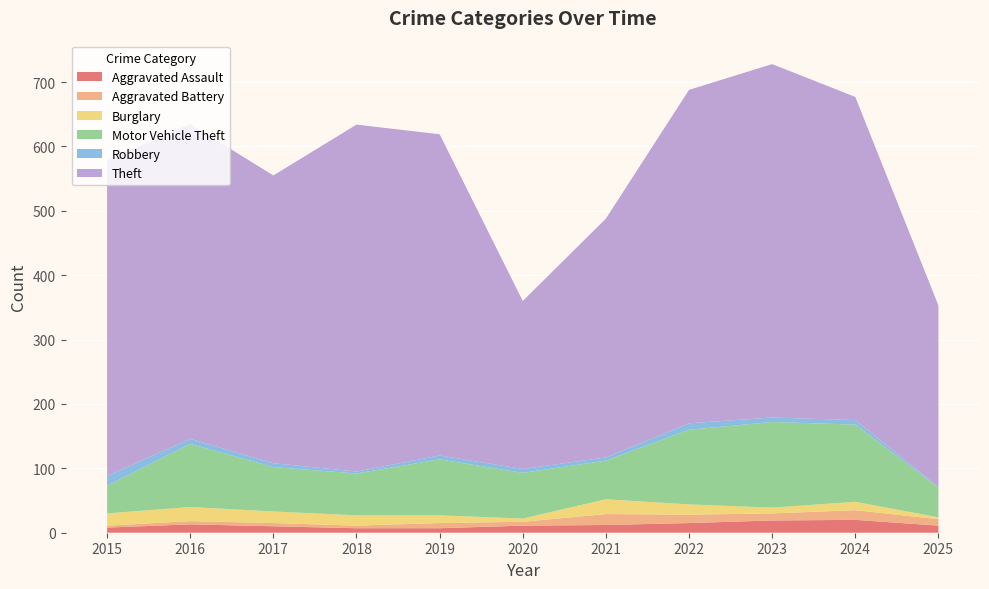

Reading right to left, list all the values displayed in this chart.

Aggravated Assault: 2025=11	2024=20	2023=19	2022=15	2021=12	2020=11	2019=7	2018=7	2017=10	2016=13	2015=8
Aggravated Battery: 2025=10	2024=15	2023=11	2022=13	2021=17	2020=6	2019=8	2018=4	2017=5	2016=5	2015=3
Burglary: 2025=3	2024=13	2023=9	2022=16	2021=23	2020=5	2019=12	2018=16	2017=18	2016=22	2015=19
Motor Vehicle Theft: 2025=46	2024=120	2023=133	2022=116	2021=60	2020=71	2019=87	2018=65	2017=69	2016=98	2015=43
Robbery: 2025=1	2024=7	2023=7	2022=10	2021=5	2020=6	2019=6	2018=3	2017=6	2016=8	2015=15
Theft: 2025=282	2024=502	2023=549	2022=518	2021=371	2020=261	2019=499	2018=539	2017=447	2016=489	2015=491